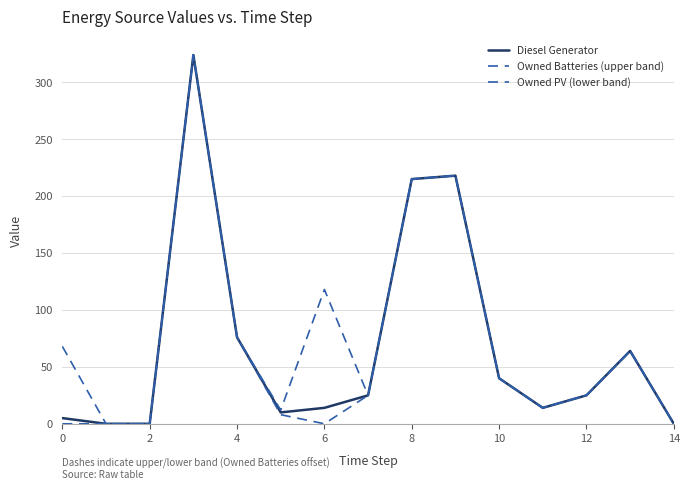

Is this an area chart (filled region under the line)?

No